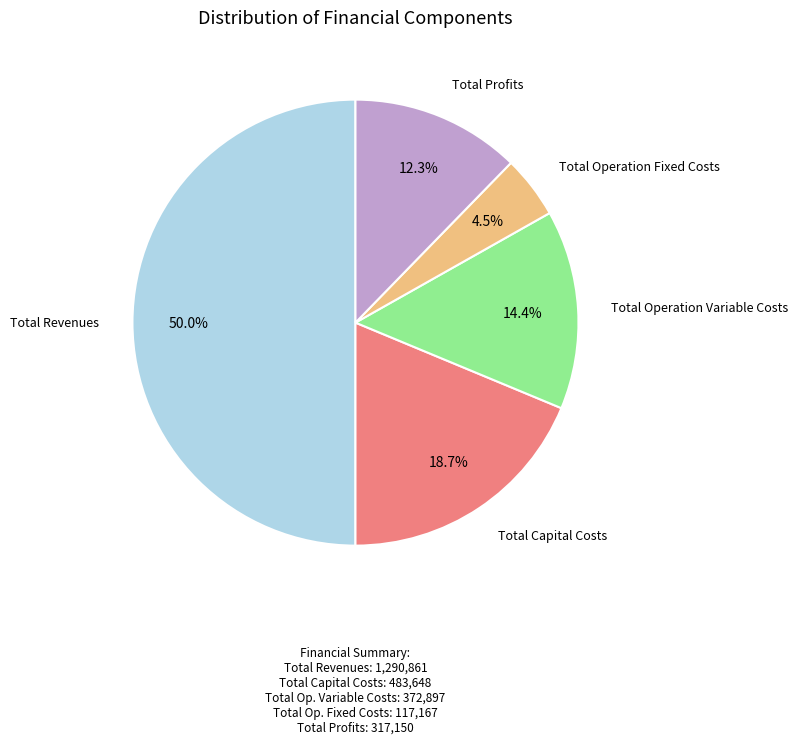

Does Total Operation Variable Costs represent more than half of the total?

No